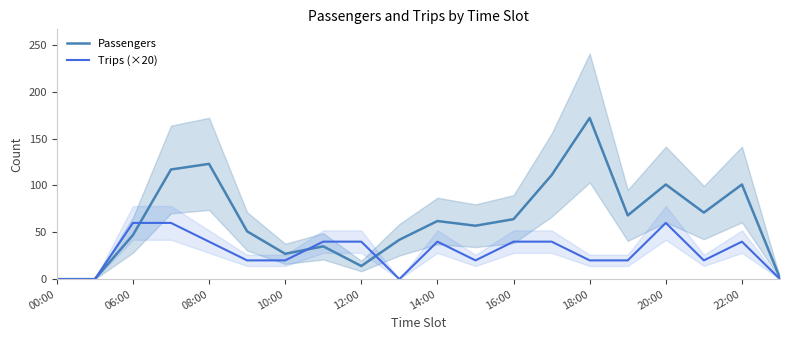

Is this an area chart (filled region under the line)?

No